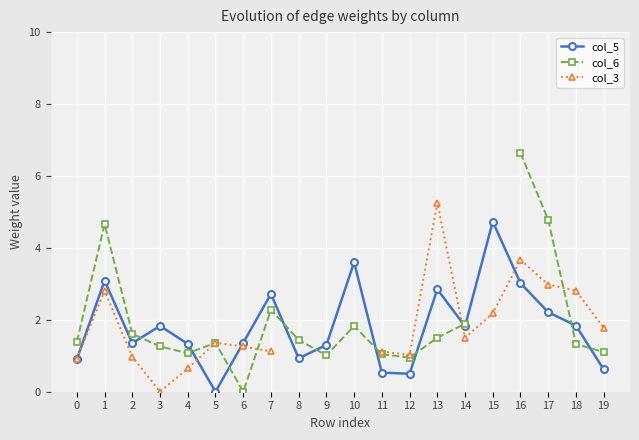

Where is col_3 nearest to the value 2?

15